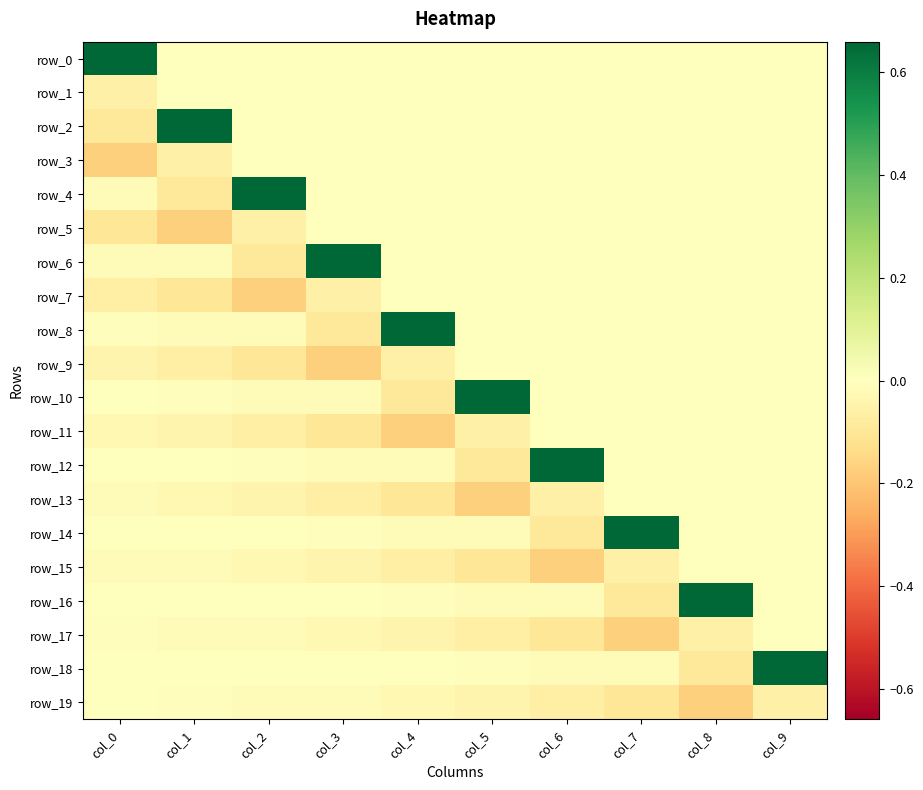

Which category has the highest value across all series?

col_0